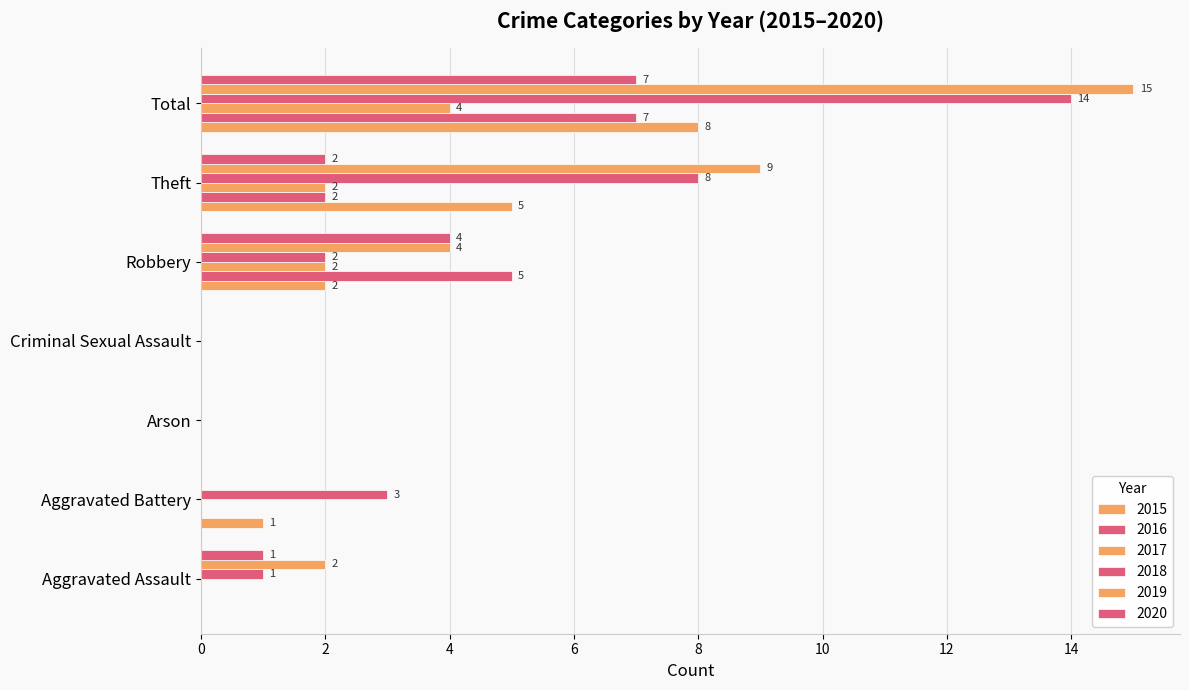

What is the sum of the 2019 values at Robbery and Criminal Sexual Assault?

4